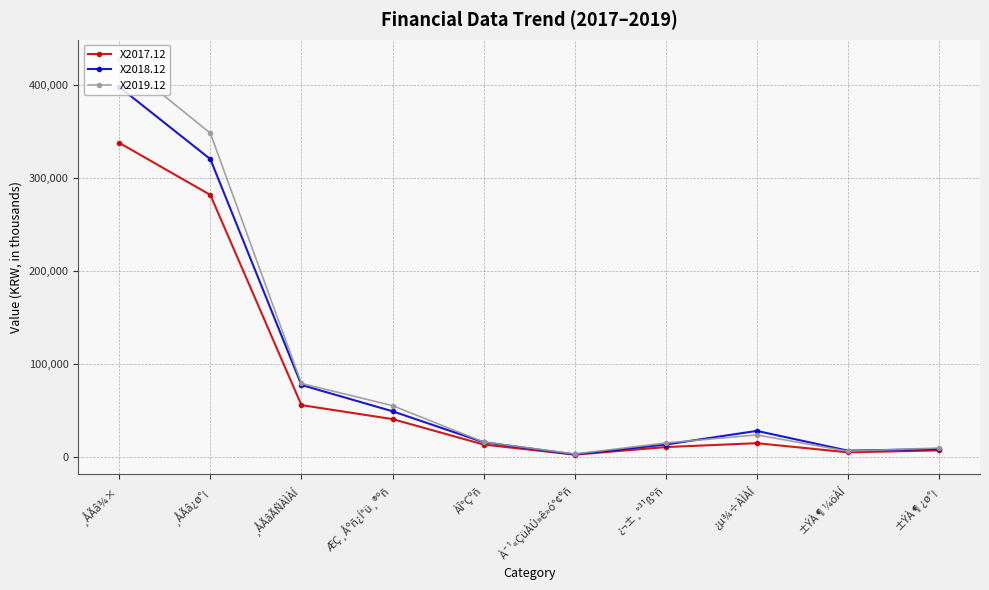

What is the minimum value for X2019.12?

3346